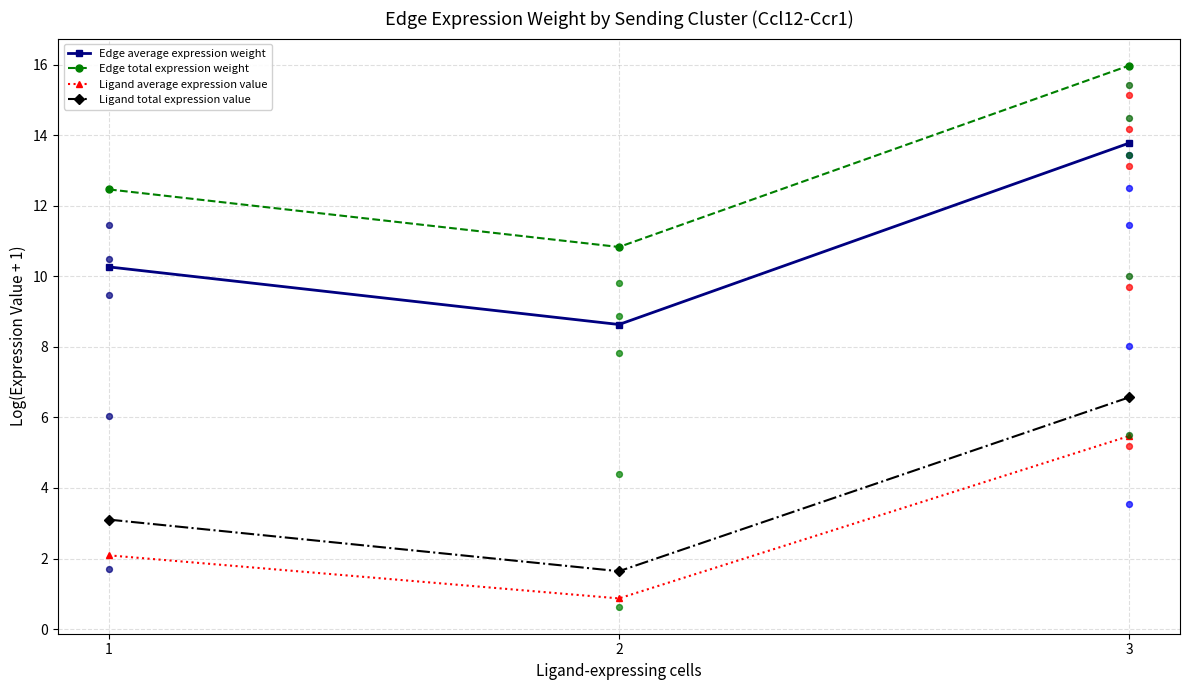

Which series contains the highest Y value?

Edge total expression weight